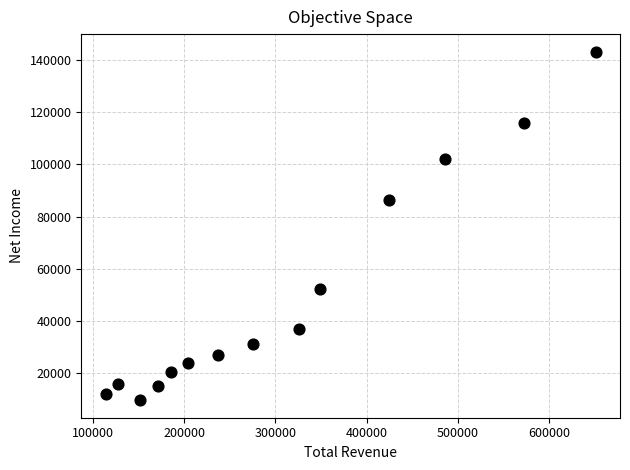

What Y value in the scatter plot is closest to 76450?

86300